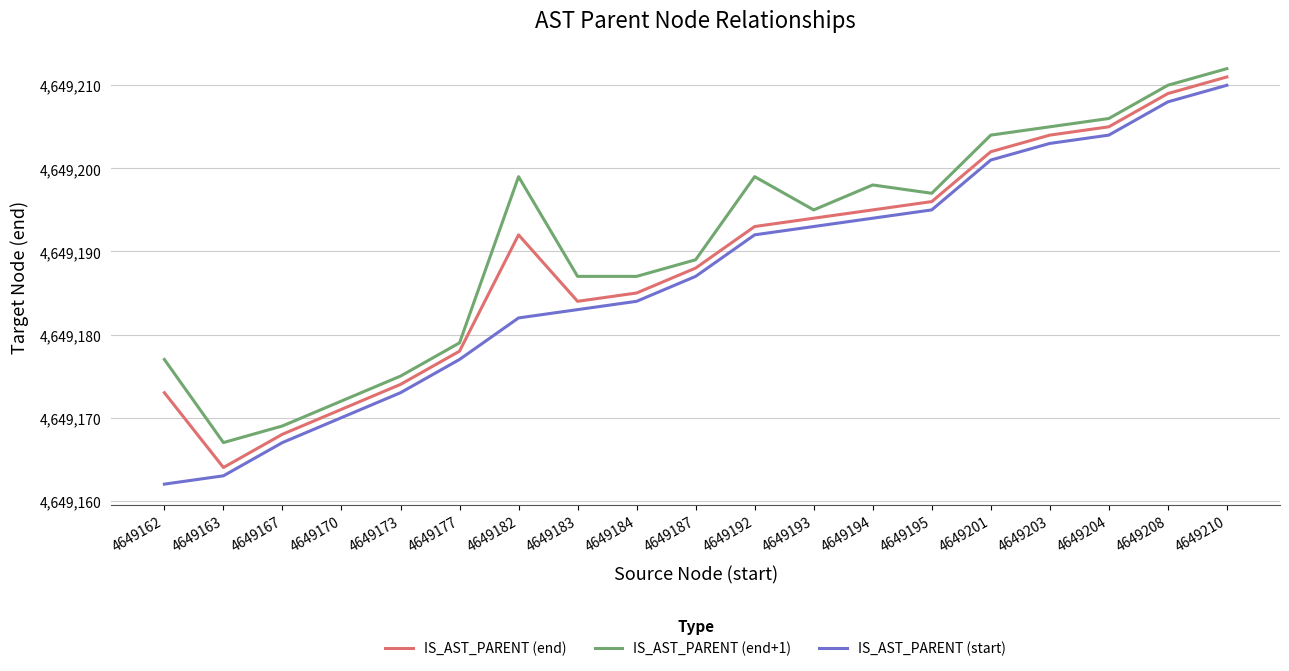

The value of IS_AST_PARENT (end+1) at 4649194 is 4649198. True or false?

True